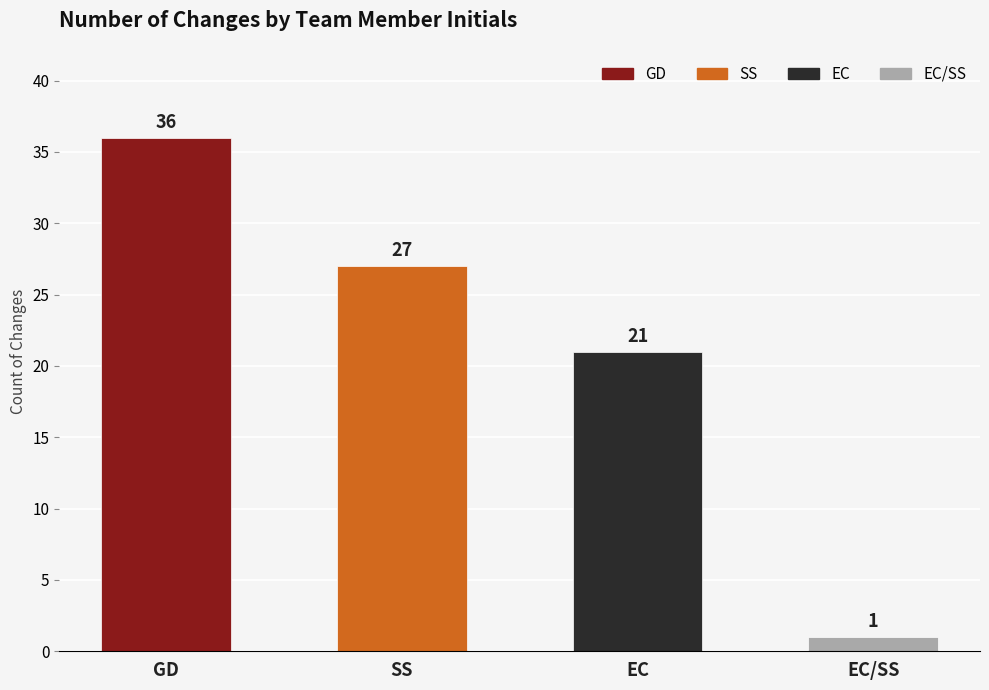

What is the difference between the second highest and minimum values?

26